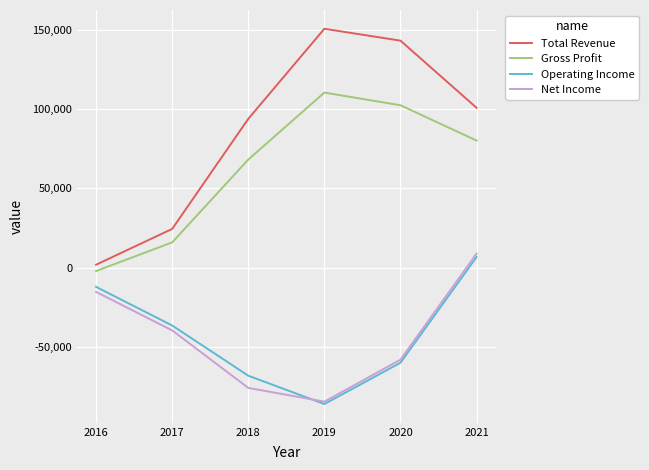

Reading left to right, transcribe all the data shown in this chart.

Total Revenue: 1800	24400	93900	150800	143300	100900
Gross Profit: -2200	15900	68200	110500	102500	80200
Operating Income: -12200	-36600	-68300	-86200	-60100	6600
Net Income: -15400	-39700	-76000	-84700	-58200	8800